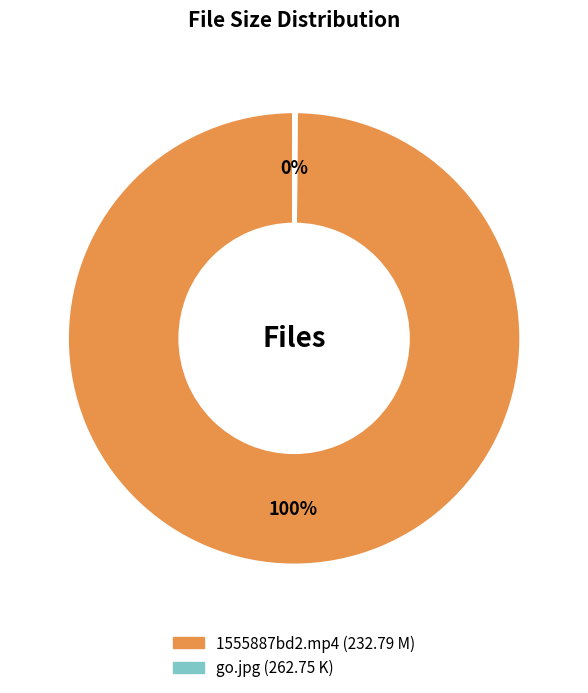

To the nearest percent, what percentage of the pie is 1555887bd2.mp4?

100%